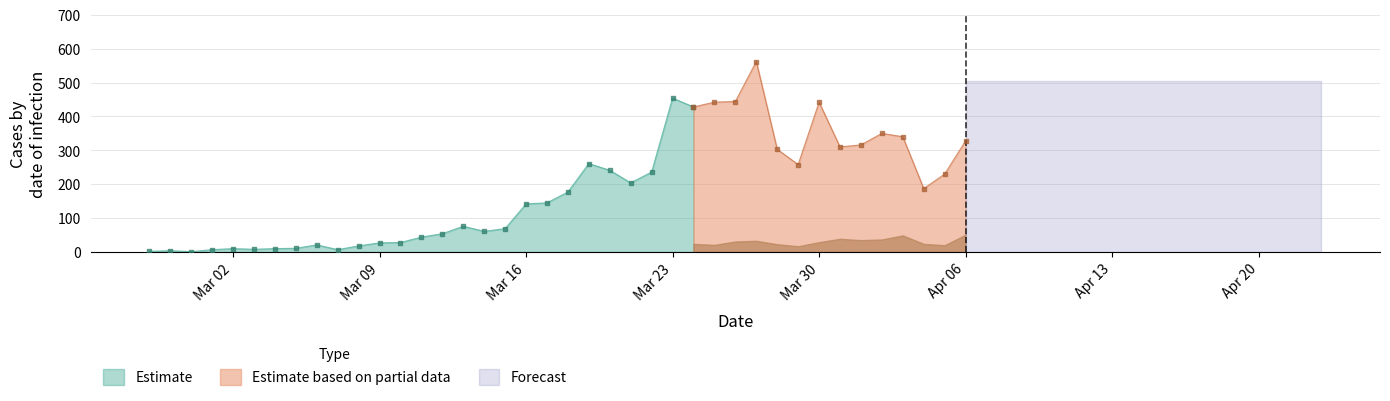

At how many categories does at least one series exceed 253?

14